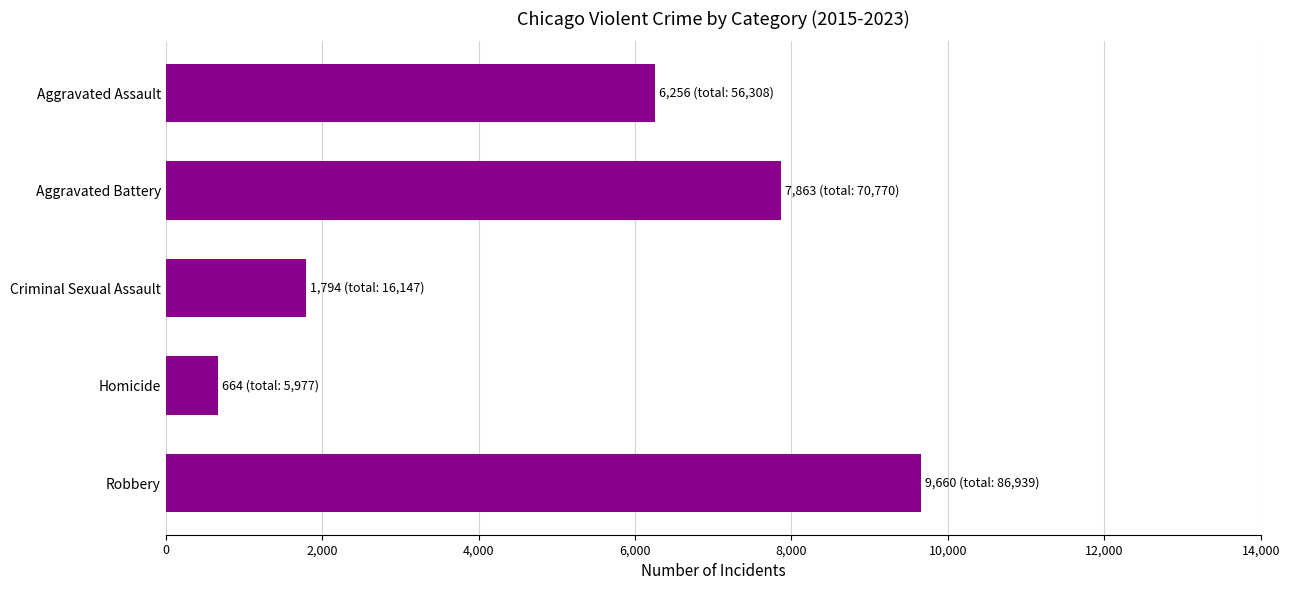

List the labels in order of value, smallest first.

Homicide, Criminal Sexual Assault, Aggravated Assault, Aggravated Battery, Robbery